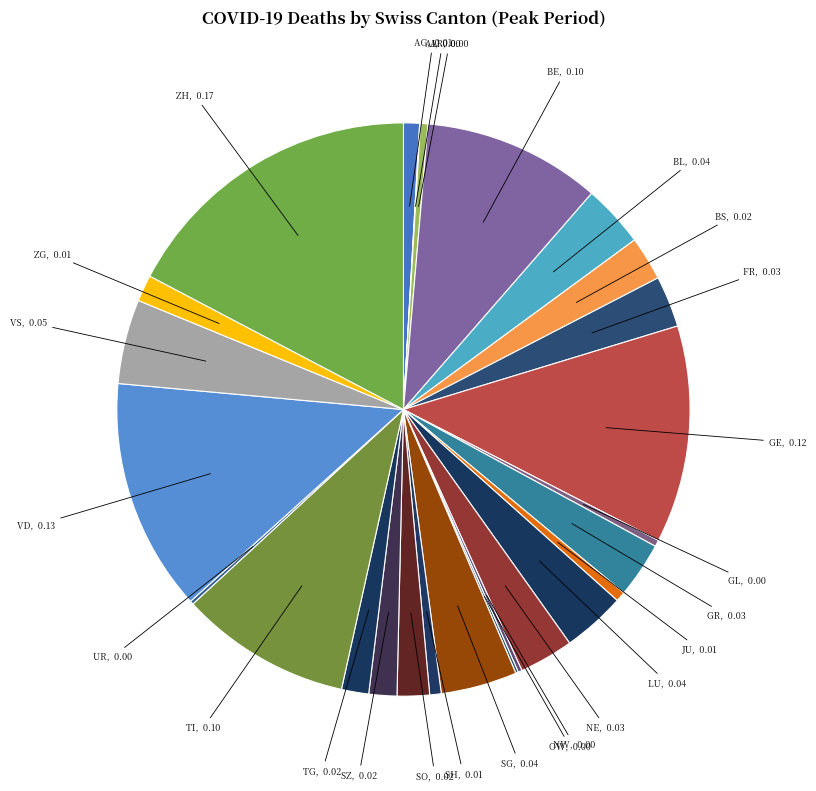

What is the largest slice in the pie chart?

ZH